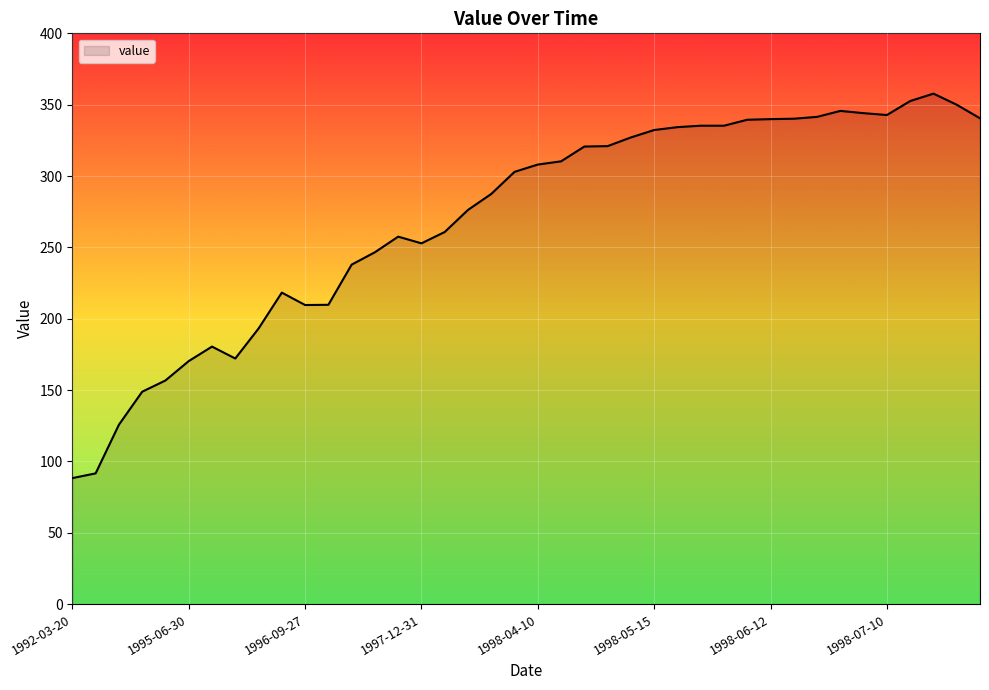

What is the minimum value shown in the chart?

88.4